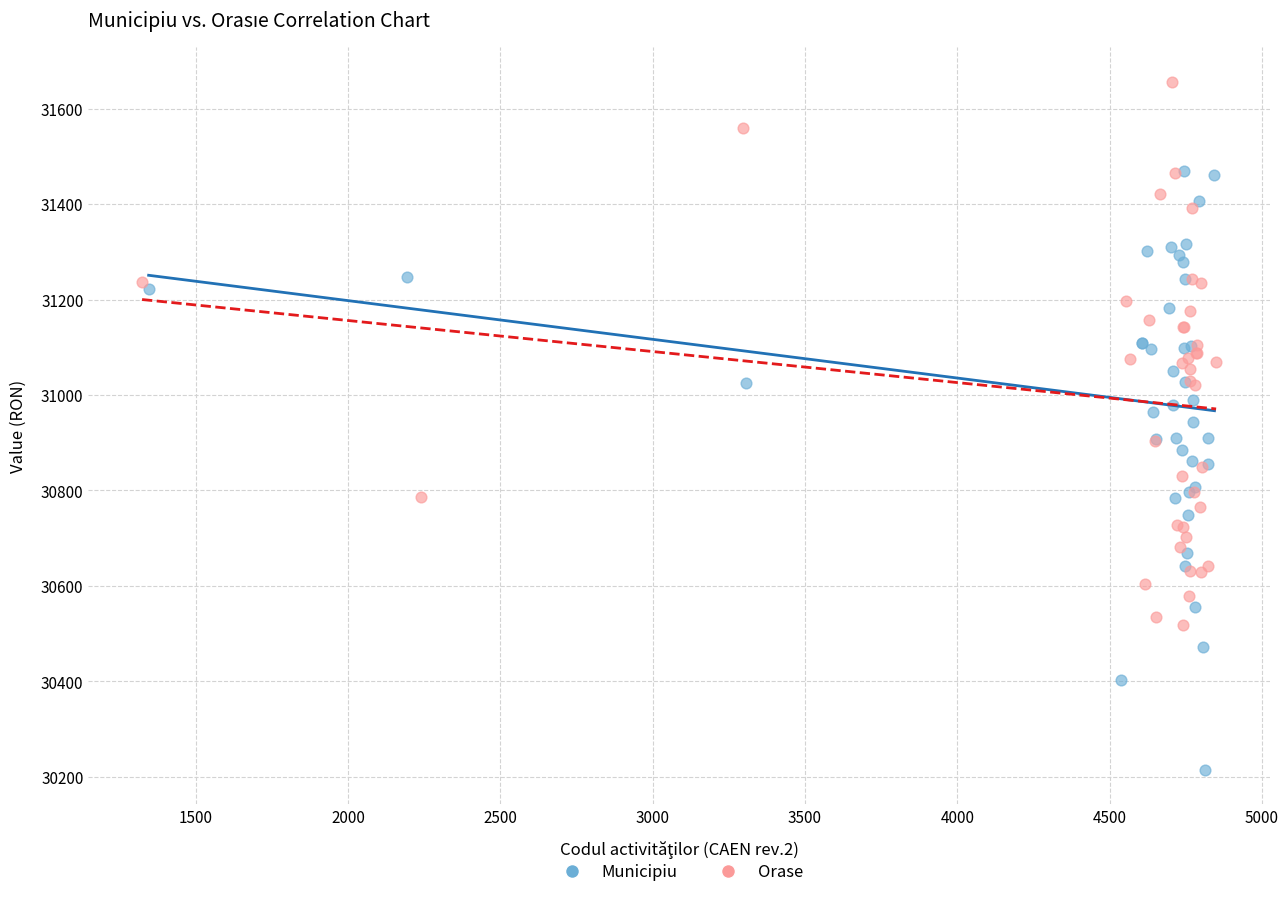

What are all the series names shown in the legend?

Municipiu, Orase